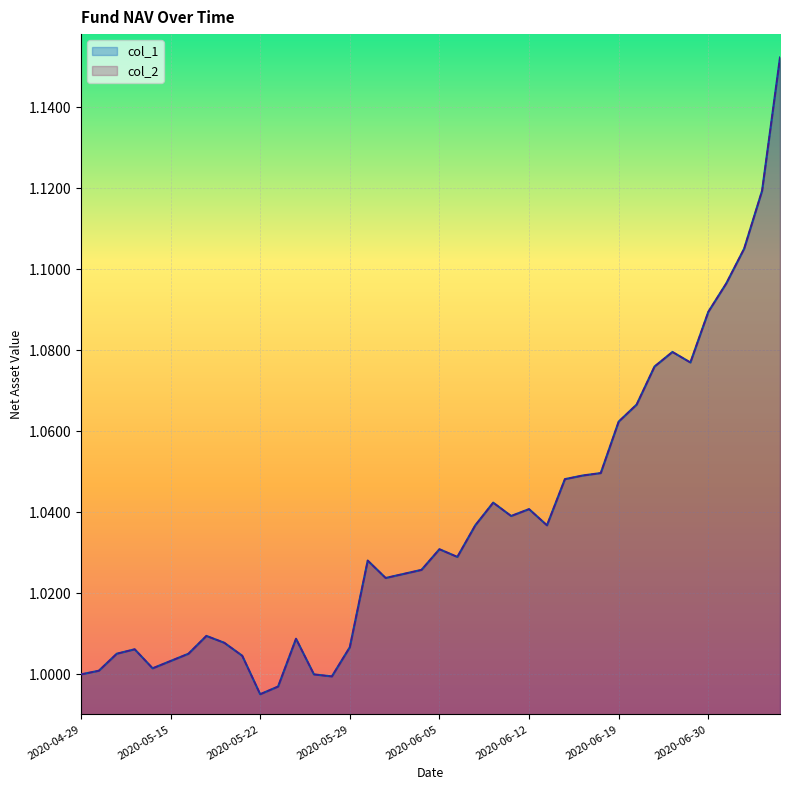

How many data points in col_2 are above 1?

35